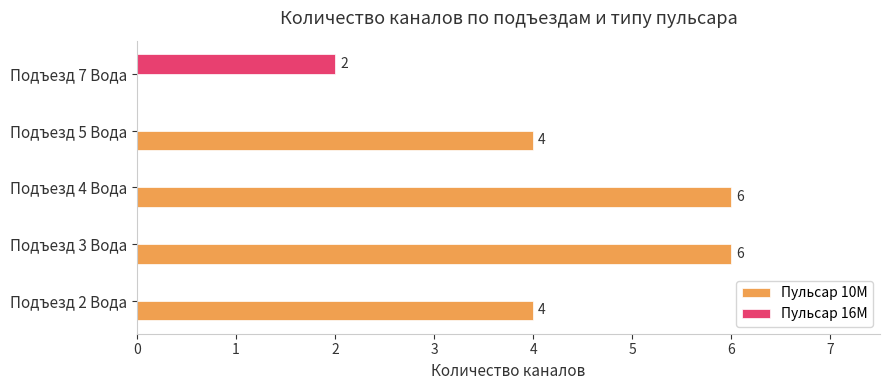

What are all the series names shown in the legend?

Пульсар 10M, Пульсар 16M